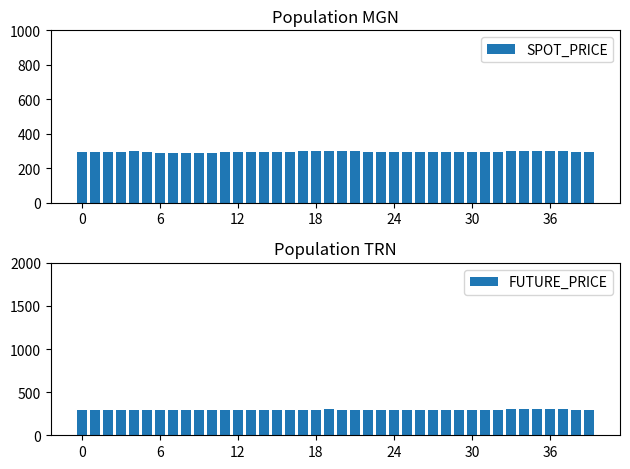

What is the minimum value shown in the chart?

288.2